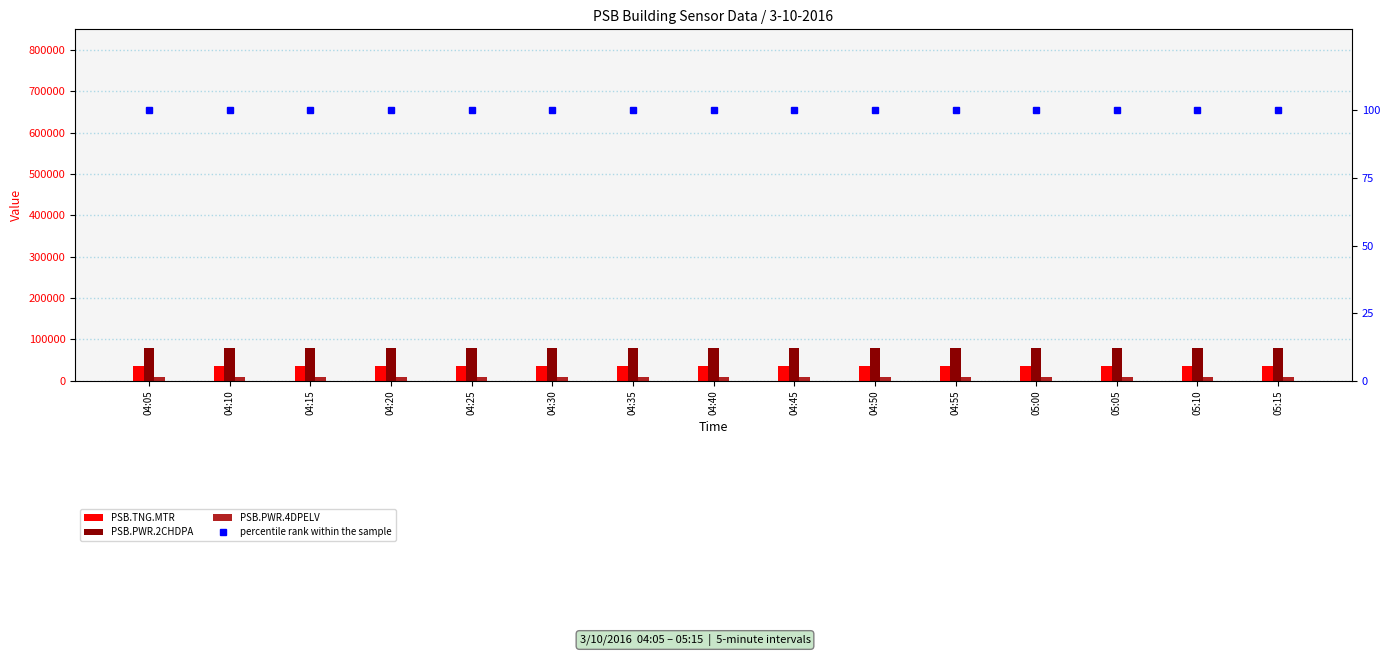

What is the label of the 8th bar from the left?

04:40